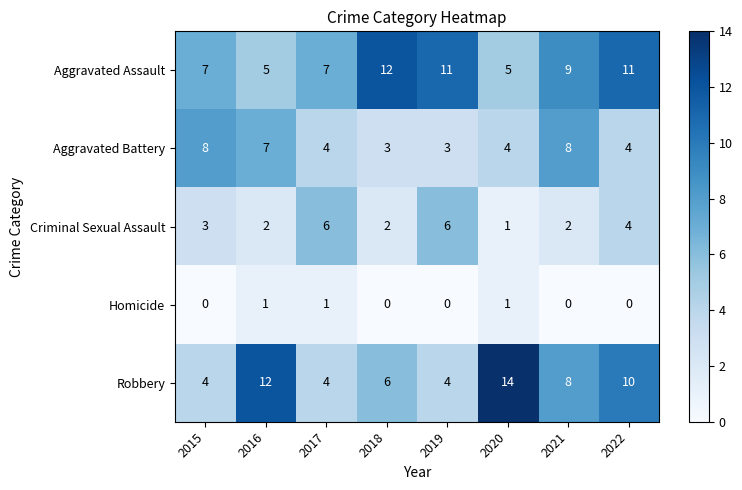

What is the sum of the Aggravated Battery values at 2018 and 2021?

11